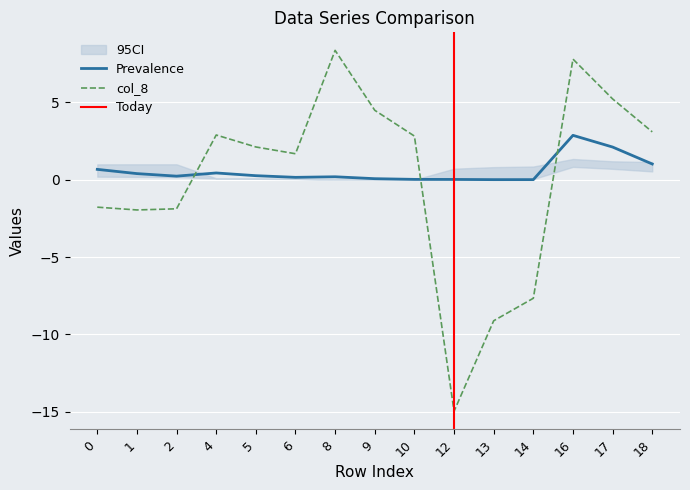

How many interior local valleys does the col_8 series have?

3